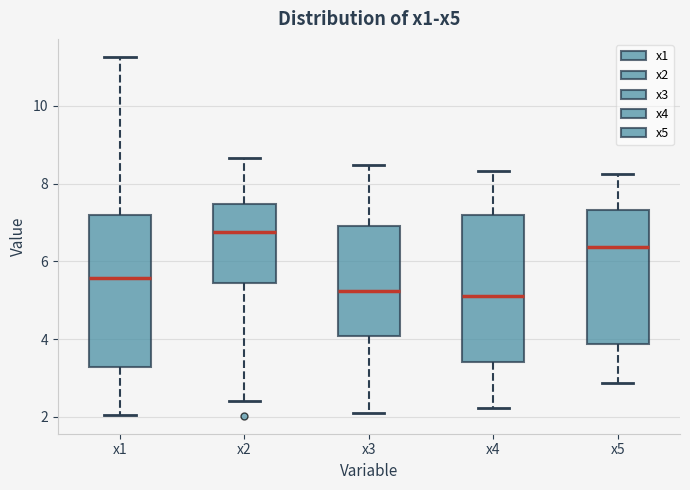

Where does the median line of the box for x5 sit on the y-axis? The values are not printed on the chart, so give them approximately, as read against the axis.

6.4